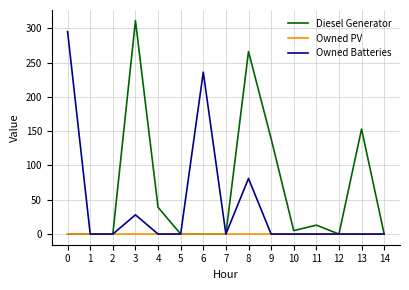

What is the maximum value shown in the chart?

311